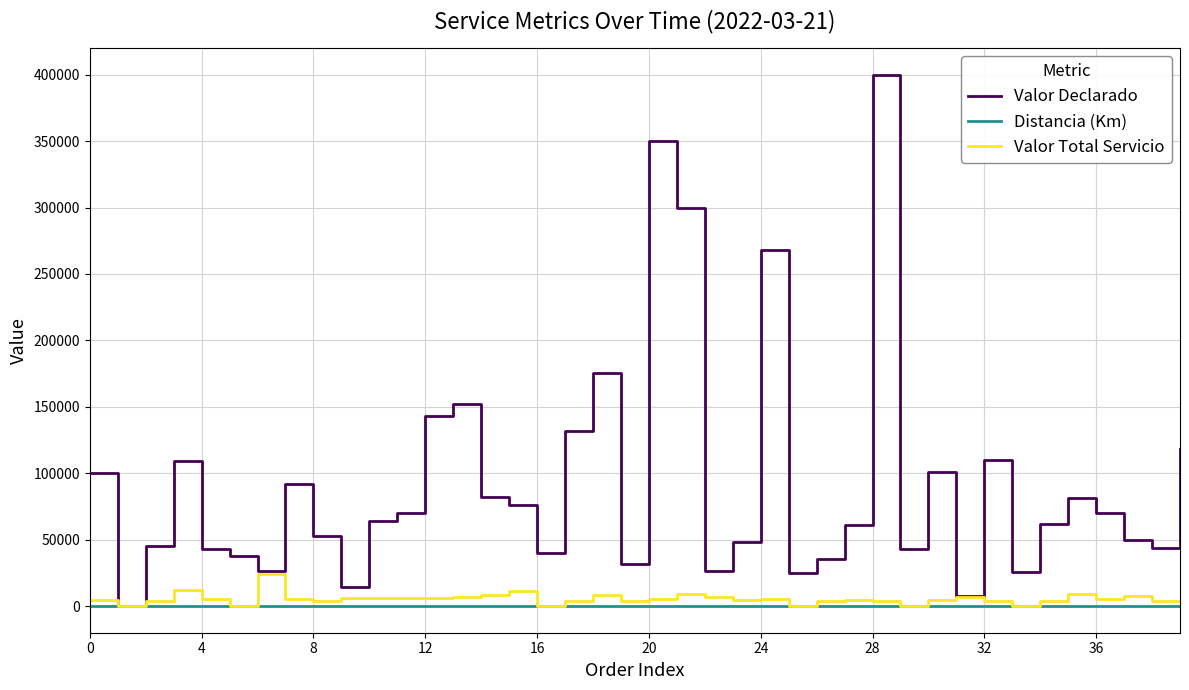

What is the greatest value displayed?

400000.0